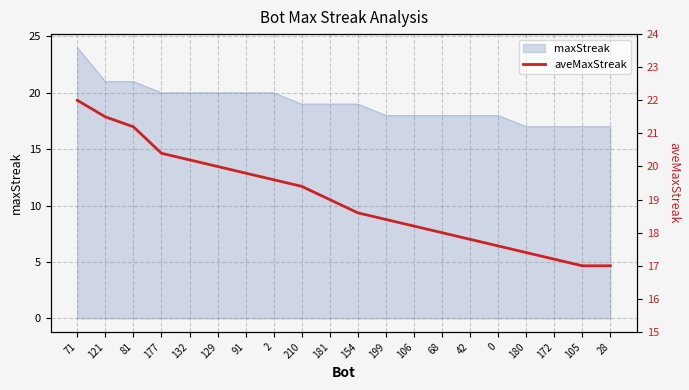

Reading left to right, what are all the values shown in this chart?

22.0	21.5	21.2	20.4	20.2	20.0	19.8	19.6	19.4	19.0	18.6	18.4	18.2	18.0	17.8	17.6	17.4	17.2	17.0	17.0